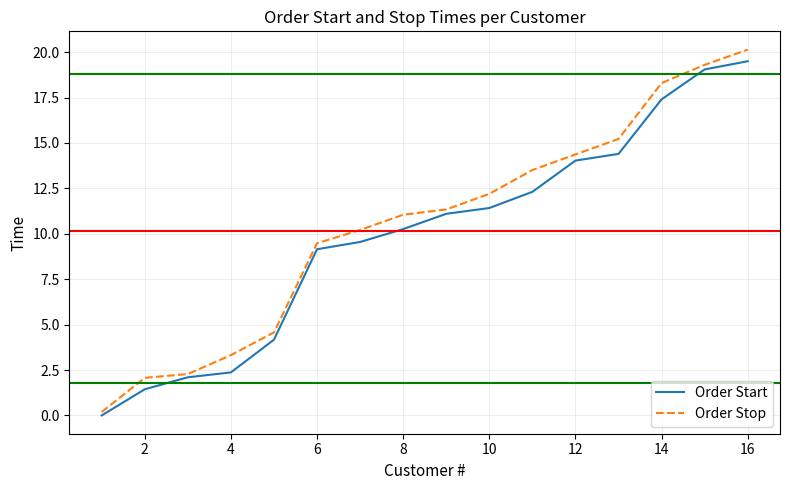

True or false: Order Stop and Order Start intersect in this chart.

False